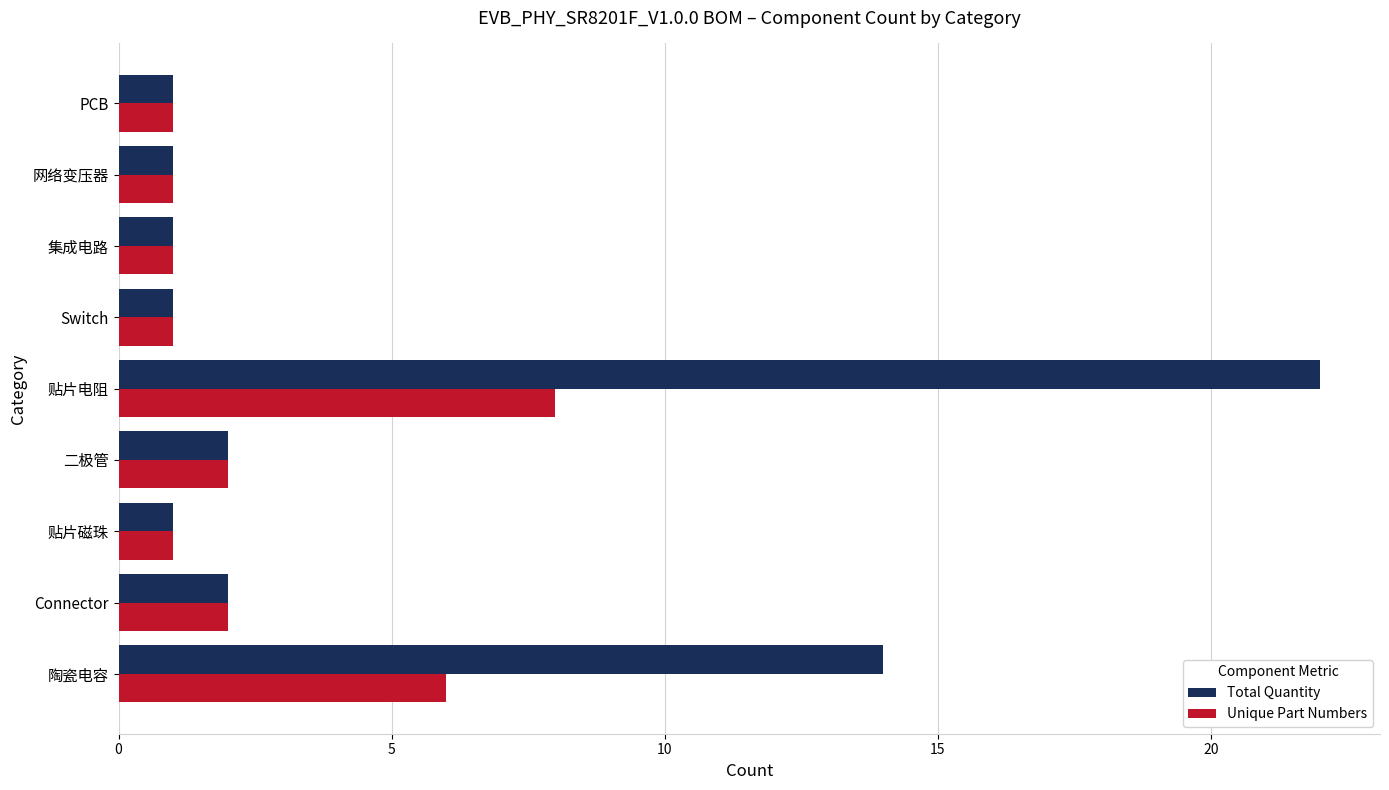

What is the difference between the second highest and second lowest values in the Unique Part Numbers series?

5